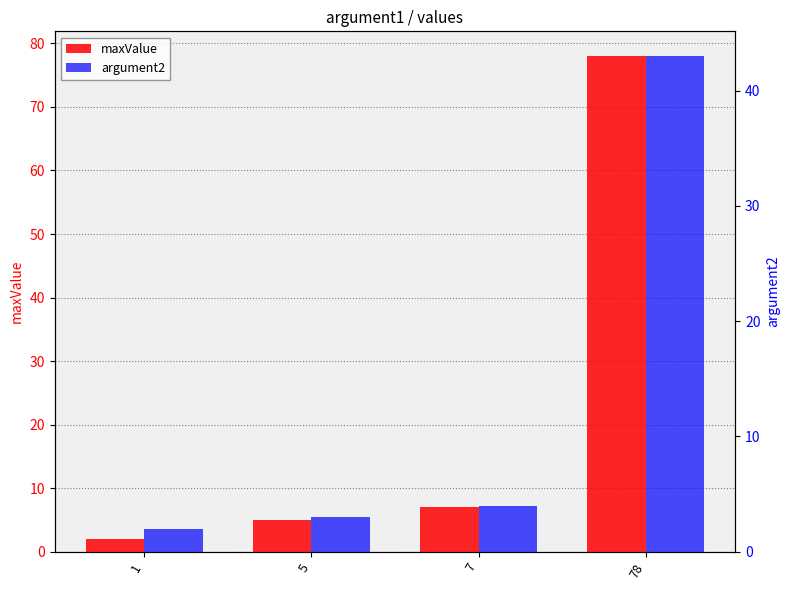

What is the sum of all maxValue values?

92